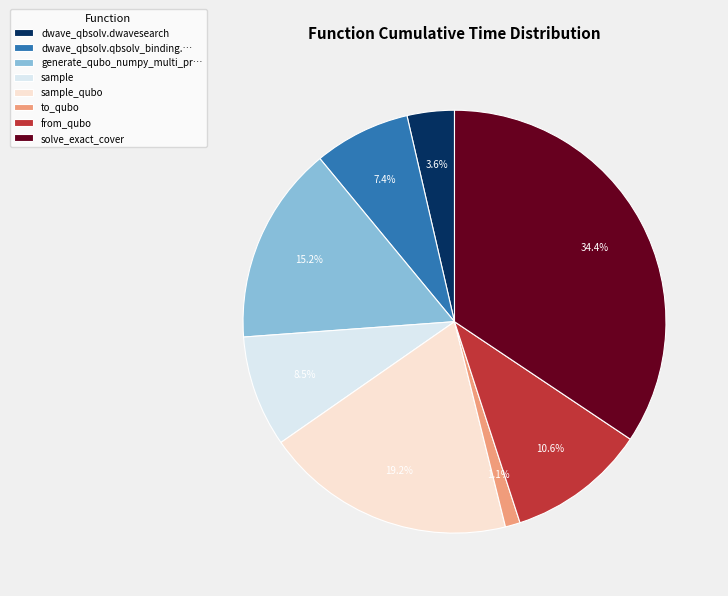

Combined, what portion of the pie is to_qubo and dwave_qbsolv.dwavesearch?

4.7%